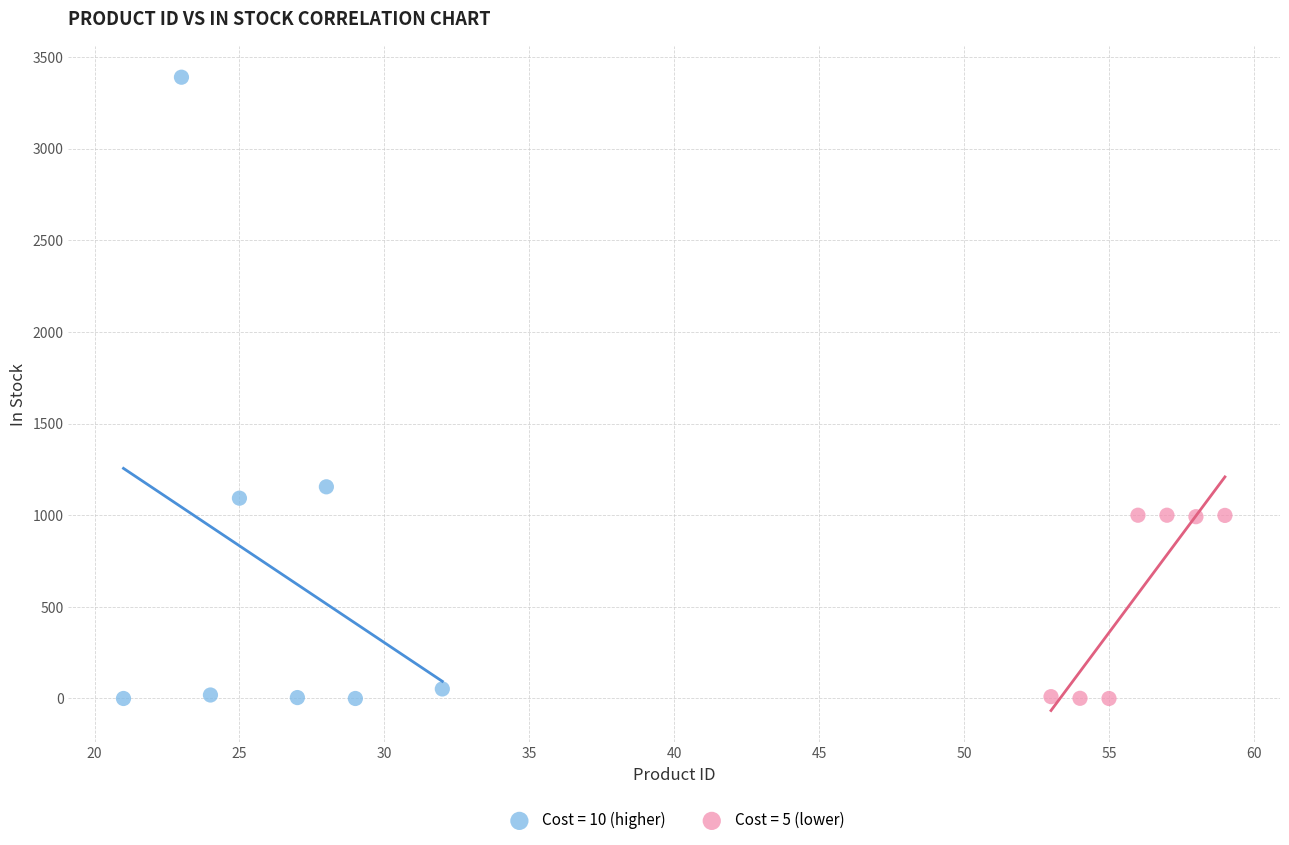

Which series contains the highest Y value?

Cost = 10 (higher)